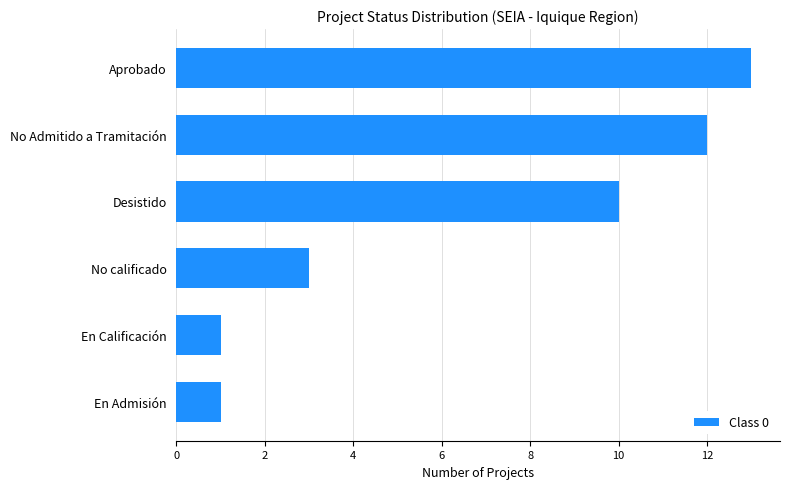

Is it true that the value at En Admisión is 1?

True